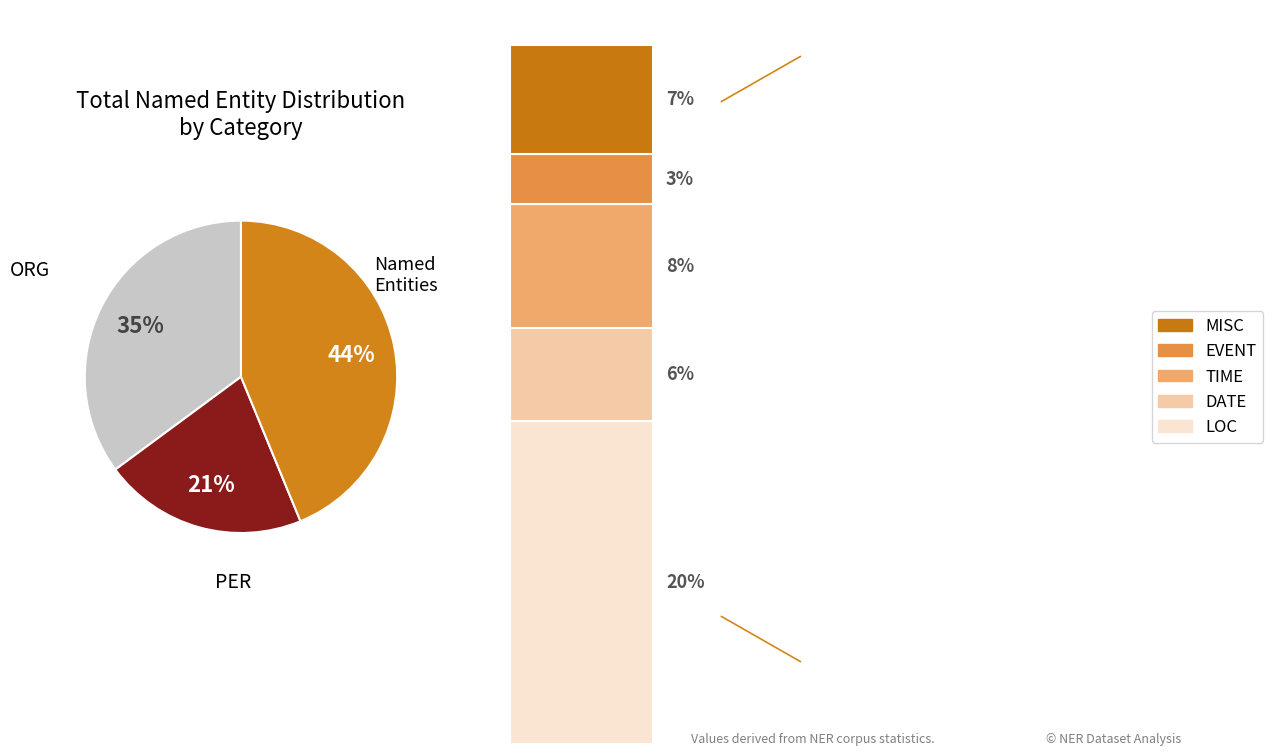

What percentage is the TIME slice, to the nearest percent?

8%